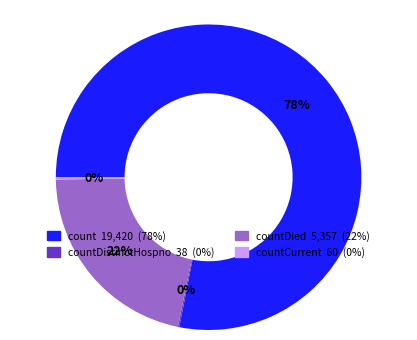

Is there any slice that represents more than half of the pie?

Yes